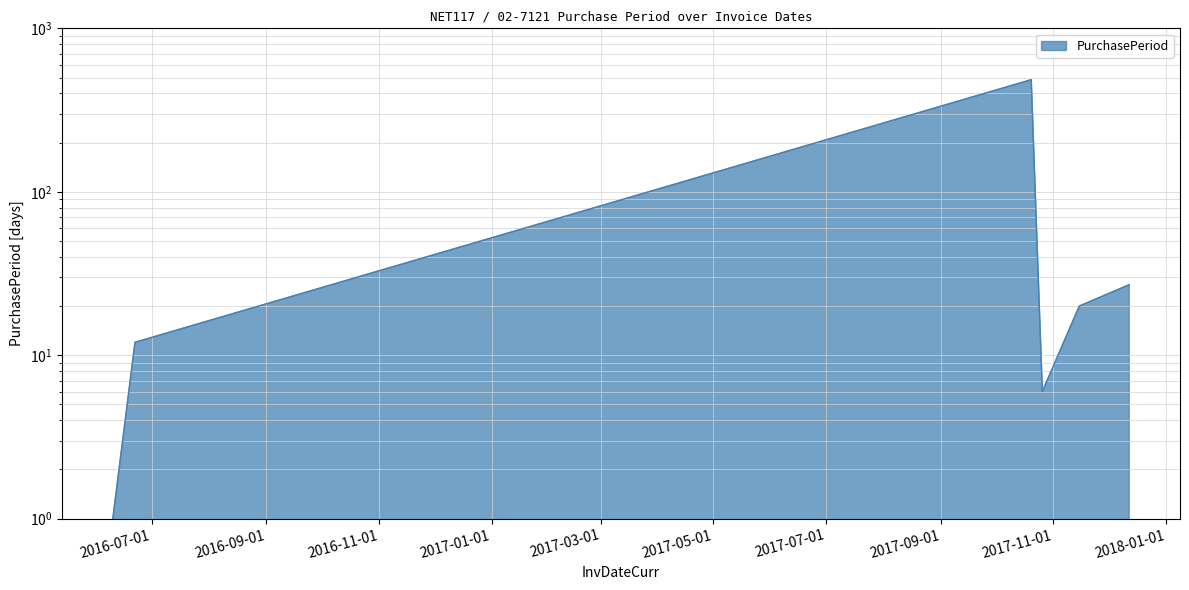

Reading left to right, extract all data points from this chart.

1	12	485	6	20	27